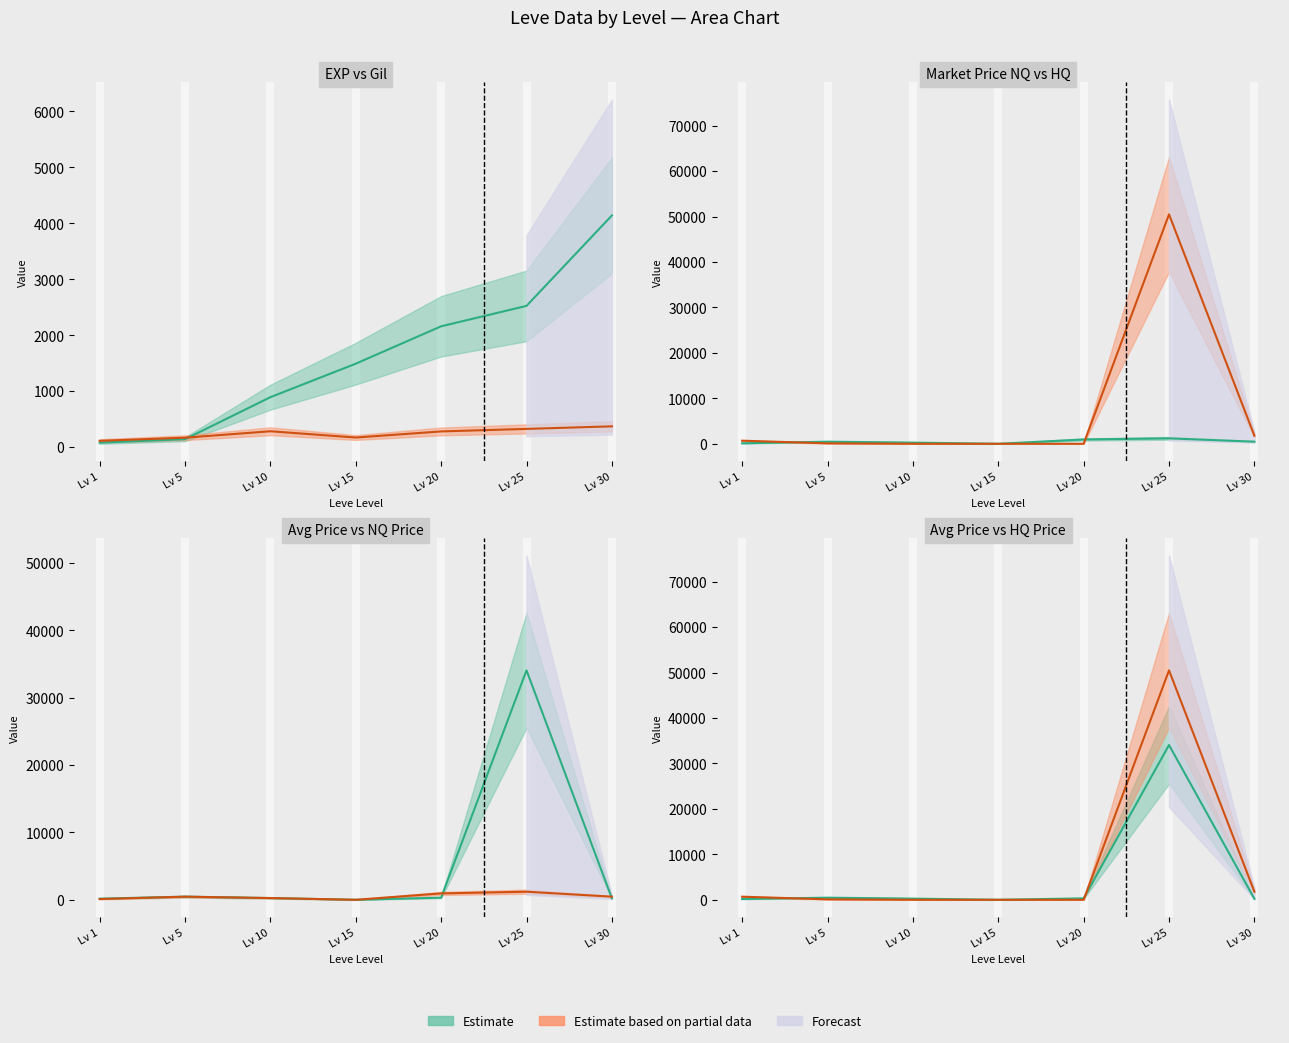

What is the sum of the currentAveragePrice values at Lv 25 and Lv 10?

34324.2